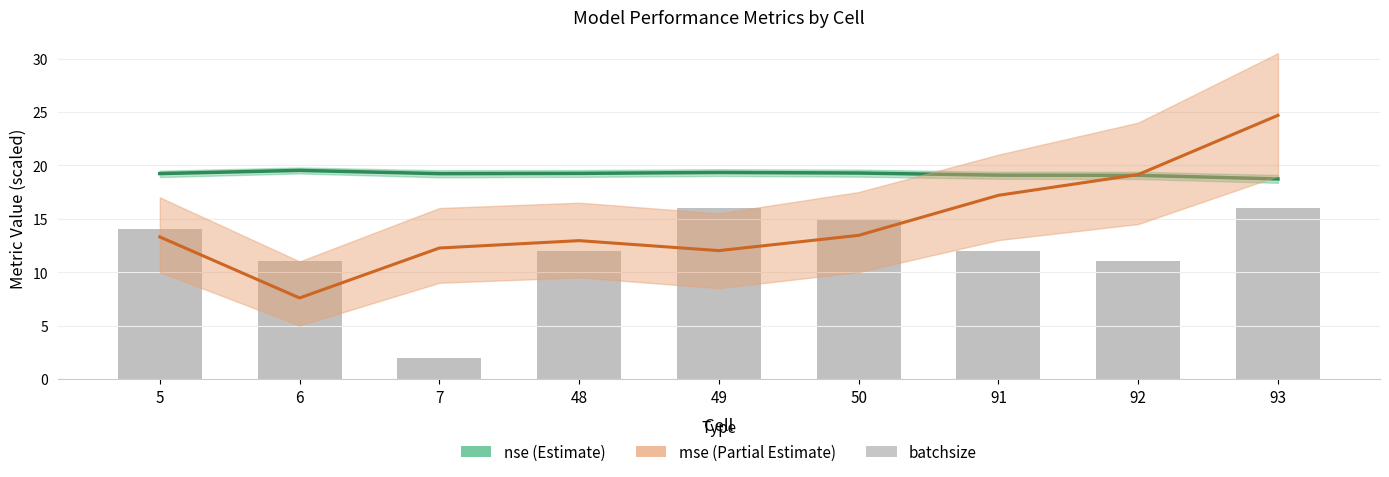

What is the difference between the highest and lowest values at 6?

11.9